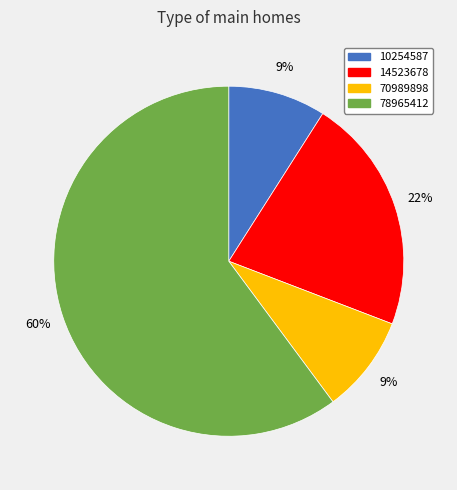

To the nearest percent, what is the difference between the largest and smallest slice percentages?

51%